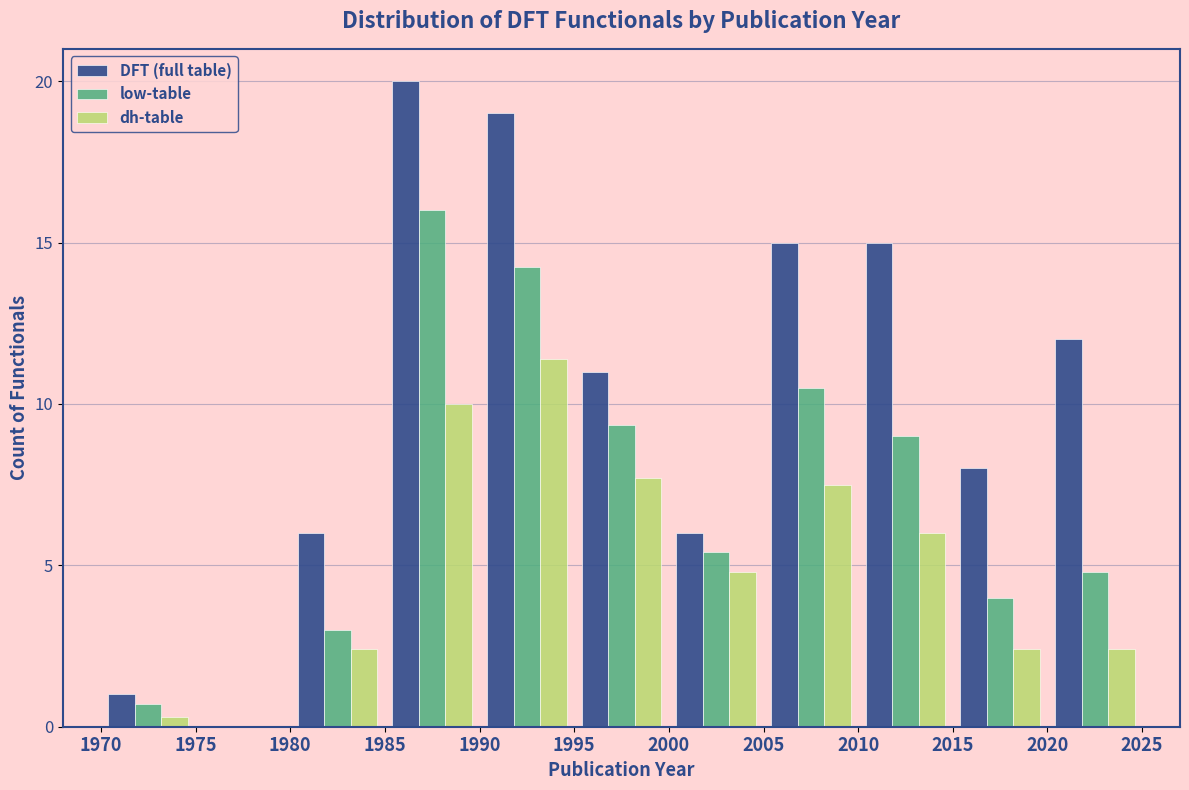

Reading left to right, transcribe this chart: for each range on the x-axis, give the height of each series' bar. The values are not printed on the chart, so give them approximately, as read against the axis.

1970 to 1975: DFT (full table)=1.0	low-table=0.5	dh-table=under 0.5
1975 to 1980: DFT (full table)=0	low-table=0	dh-table=0
1980 to 1985: DFT (full table)=6.0	low-table=3.0	dh-table=2.5
1985 to 1990: DFT (full table)=20.0	low-table=16.0	dh-table=10.0
1990 to 1995: DFT (full table)=19.0	low-table=14.5	dh-table=11.5
1995 to 2000: DFT (full table)=11.0	low-table=9.5	dh-table=7.5
2000 to 2005: DFT (full table)=6.0	low-table=5.5	dh-table=5.0
2005 to 2010: DFT (full table)=15.0	low-table=10.5	dh-table=7.5
2010 to 2015: DFT (full table)=15.0	low-table=9.0	dh-table=6.0
2015 to 2020: DFT (full table)=8.0	low-table=4.0	dh-table=2.5
2020 to 2025: DFT (full table)=12.0	low-table=5.0	dh-table=2.5